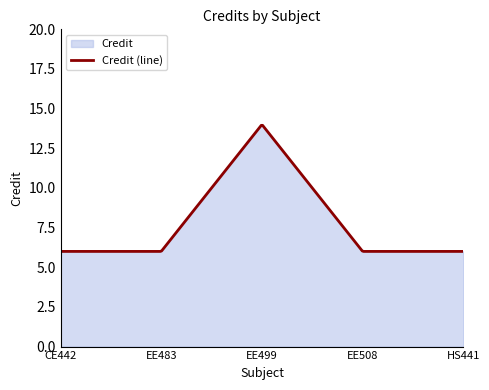

What is the difference between the maximum and minimum values?

7.9